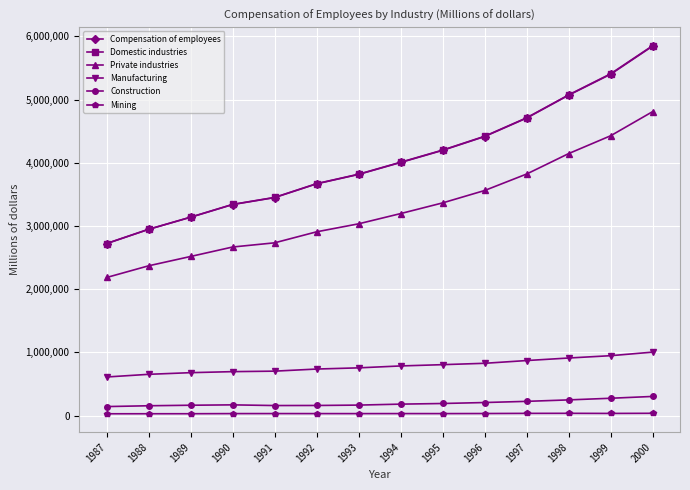

Is the value of Domestic industries at 1998 greater than the value of Compensation of employees at 1999?

No